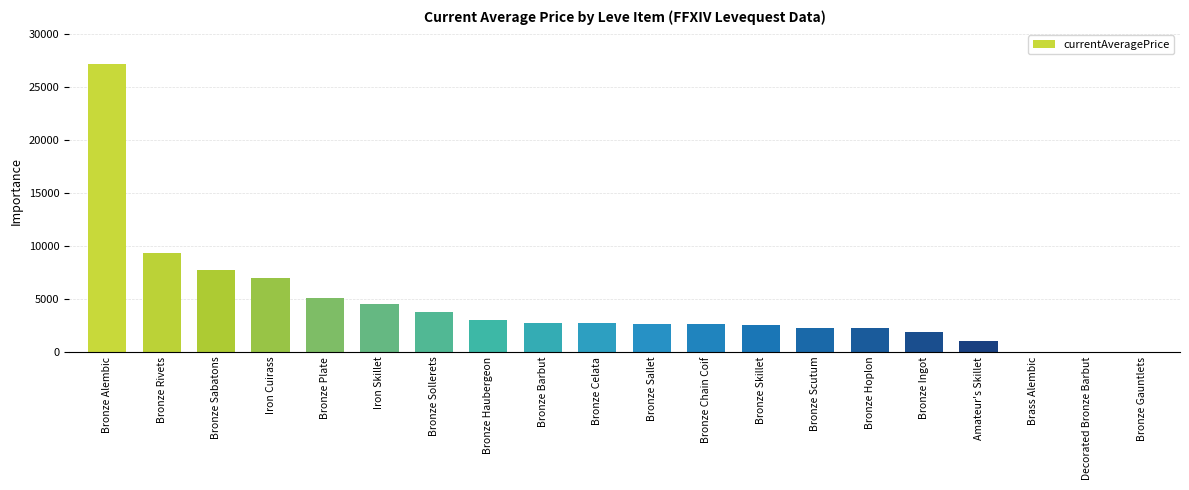

What is the sum of all values?

88062.7